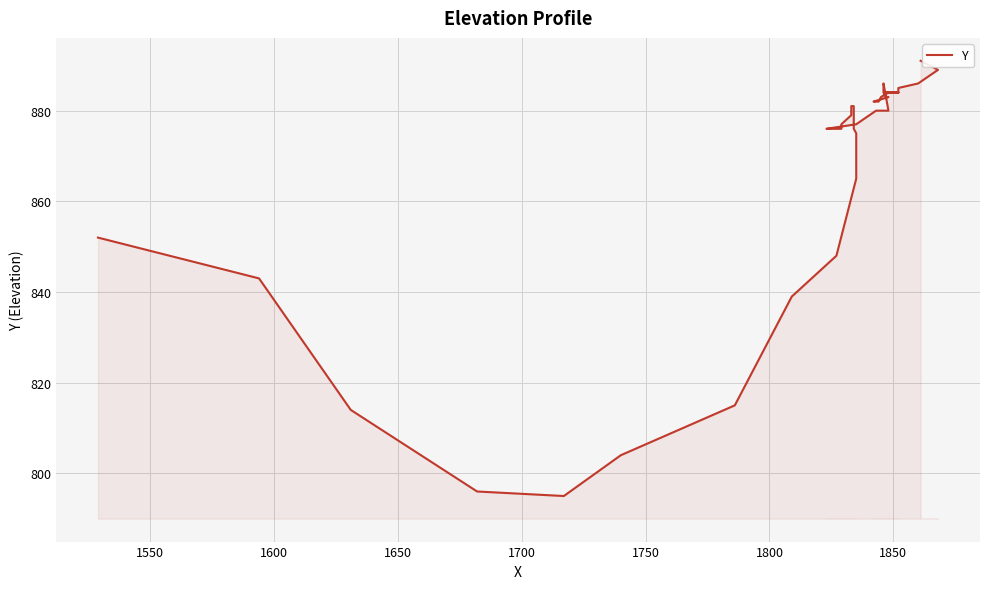

What is the maximum value shown in the chart?

891